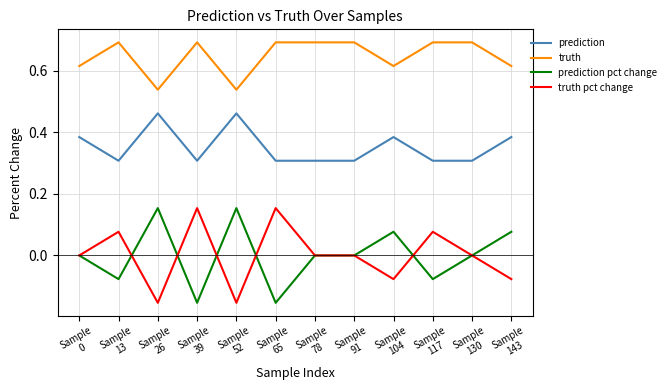

Does the chart display data point markers on the line(s)?

No